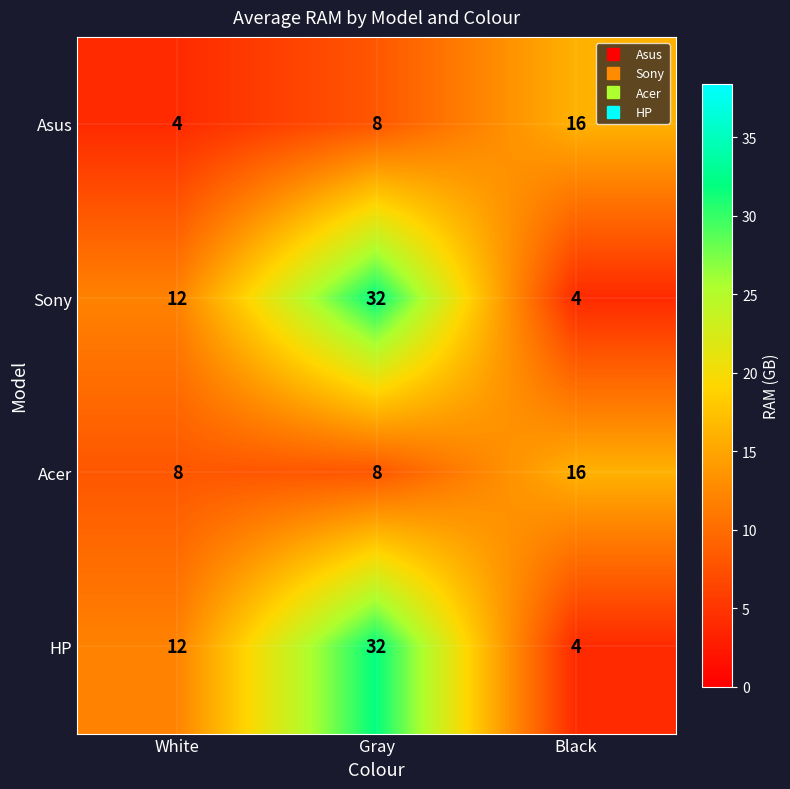

True or false: Sony has a value of 12 at White.

True